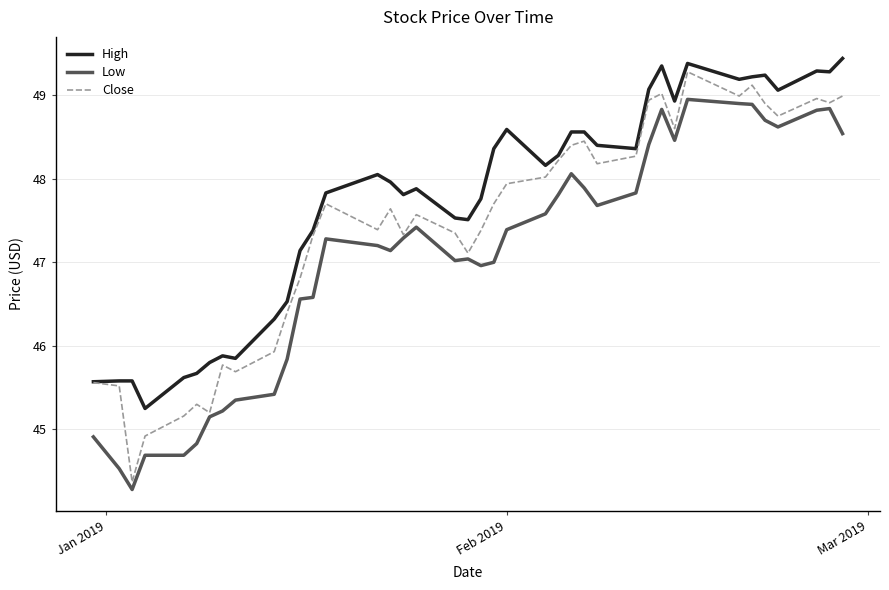

What is the highest value of the Low series?

49.0